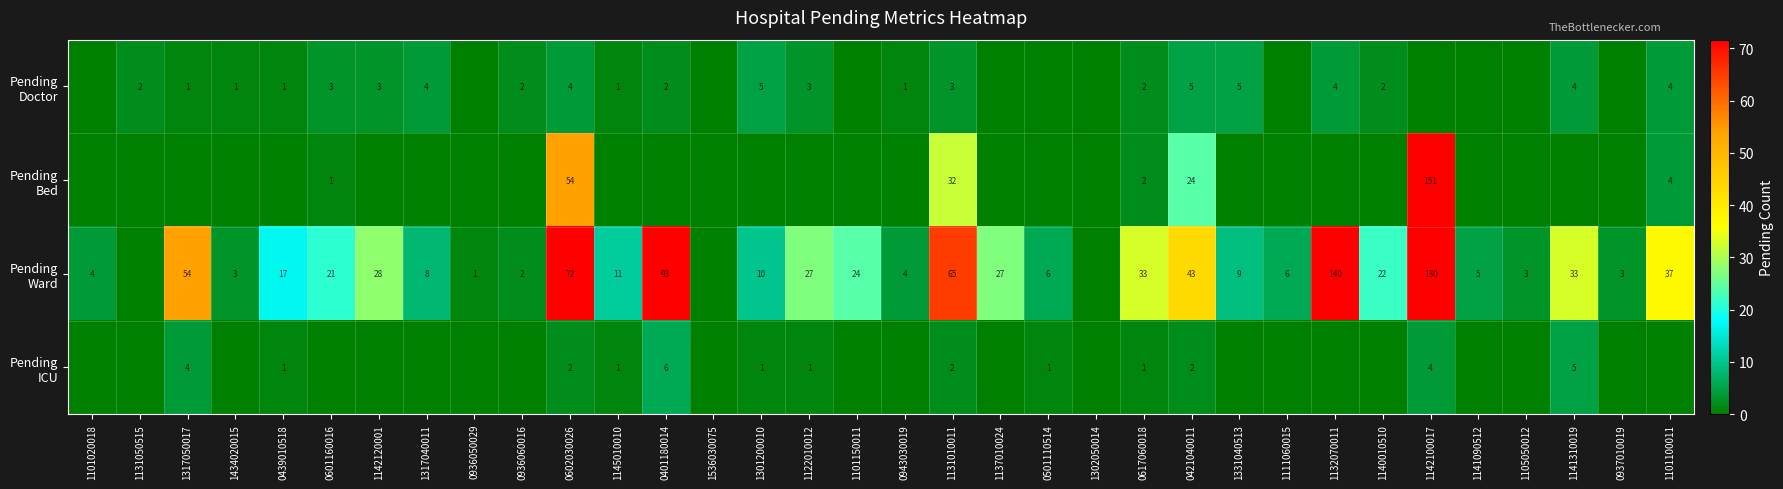

What is the total value across all series at 0617060018?

38